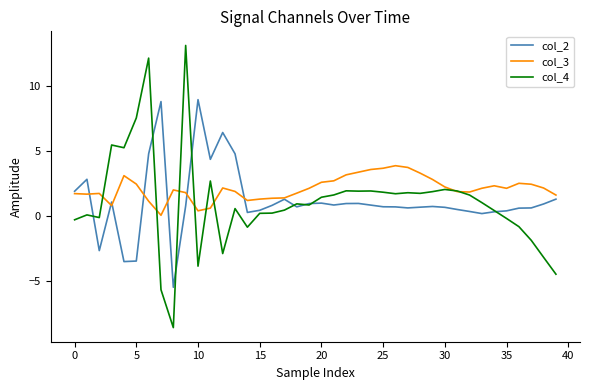

Which series has the widest spread of values?

col_4